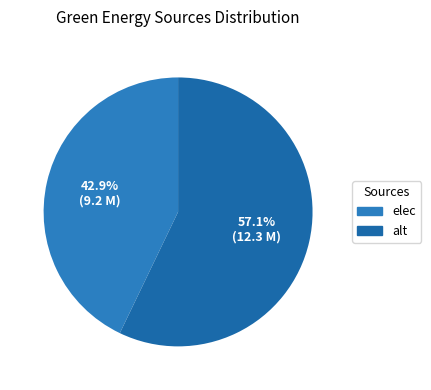

True or false: elec accounts for 33% of the total.

False